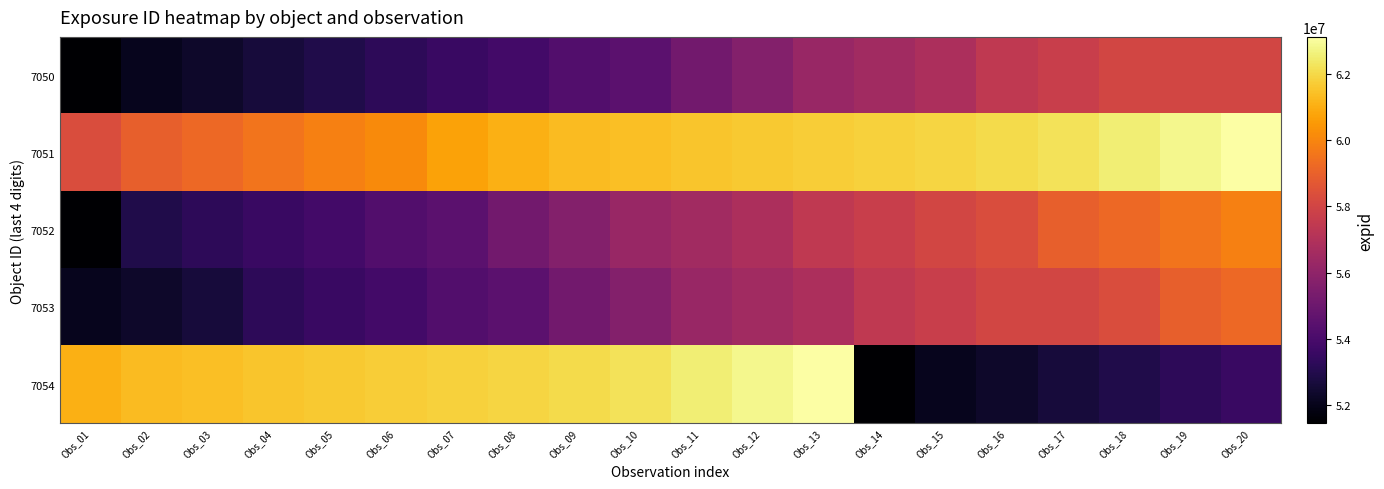

At Obs_07, list the series in order from largest to smallest.

7054, 7051, 7052, 7053, 7050